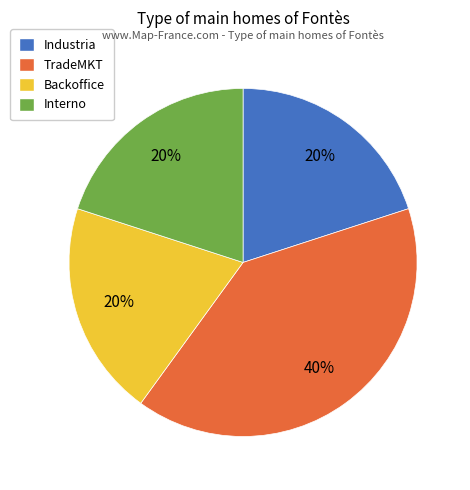

Combined, do Backoffice and TradeMKT account for over 50%?

Yes